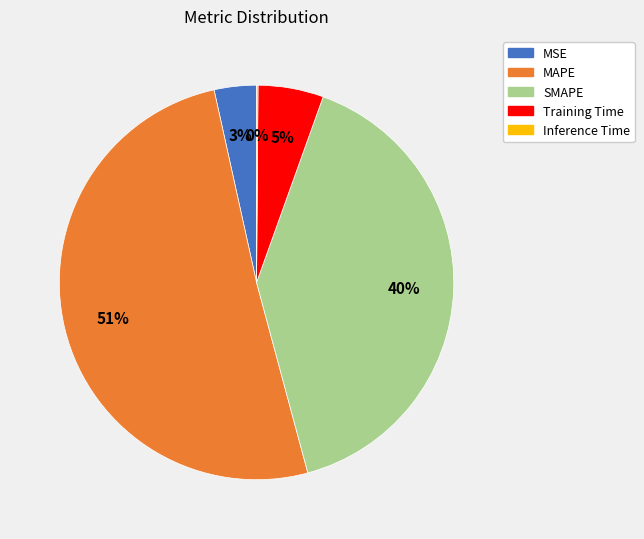

Do SMAPE and MSE together represent more than half of the pie?

No